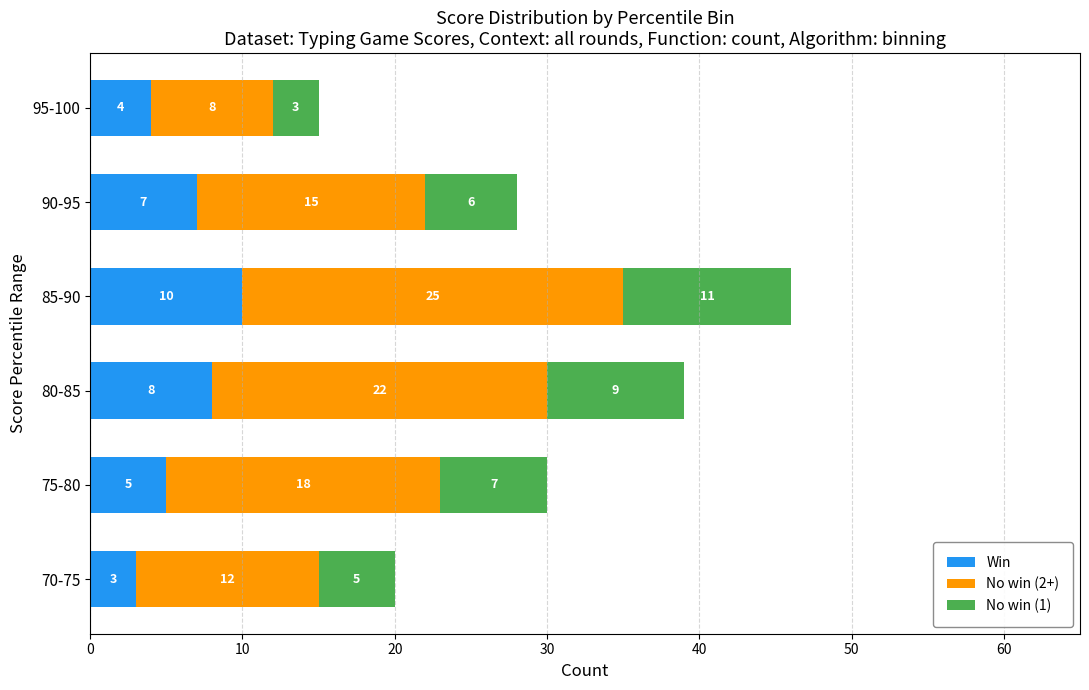

At which label does Win reach its peak?

85-90